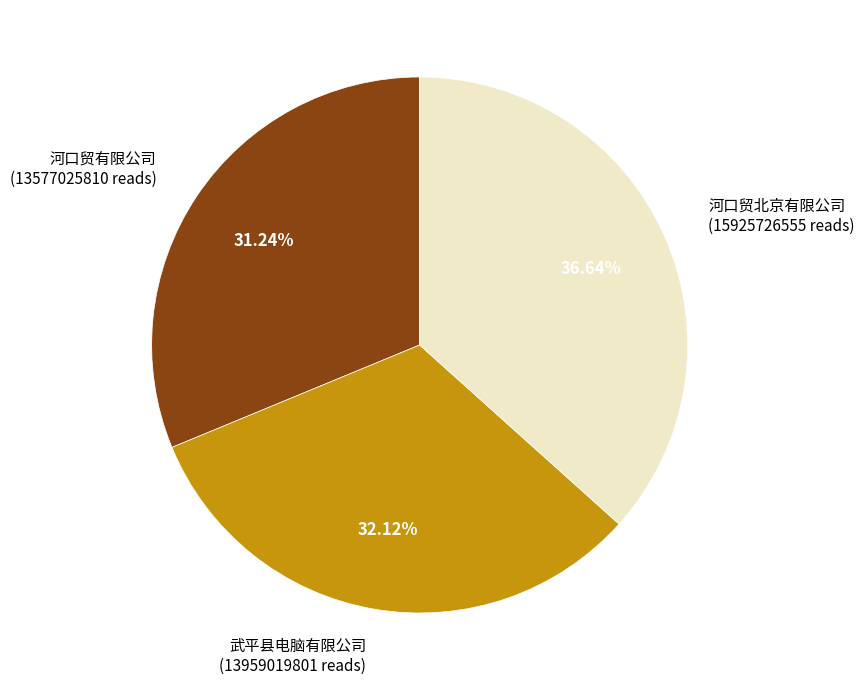

What percentage is NOT represented by 河口贸北京有限公司?

63.4%